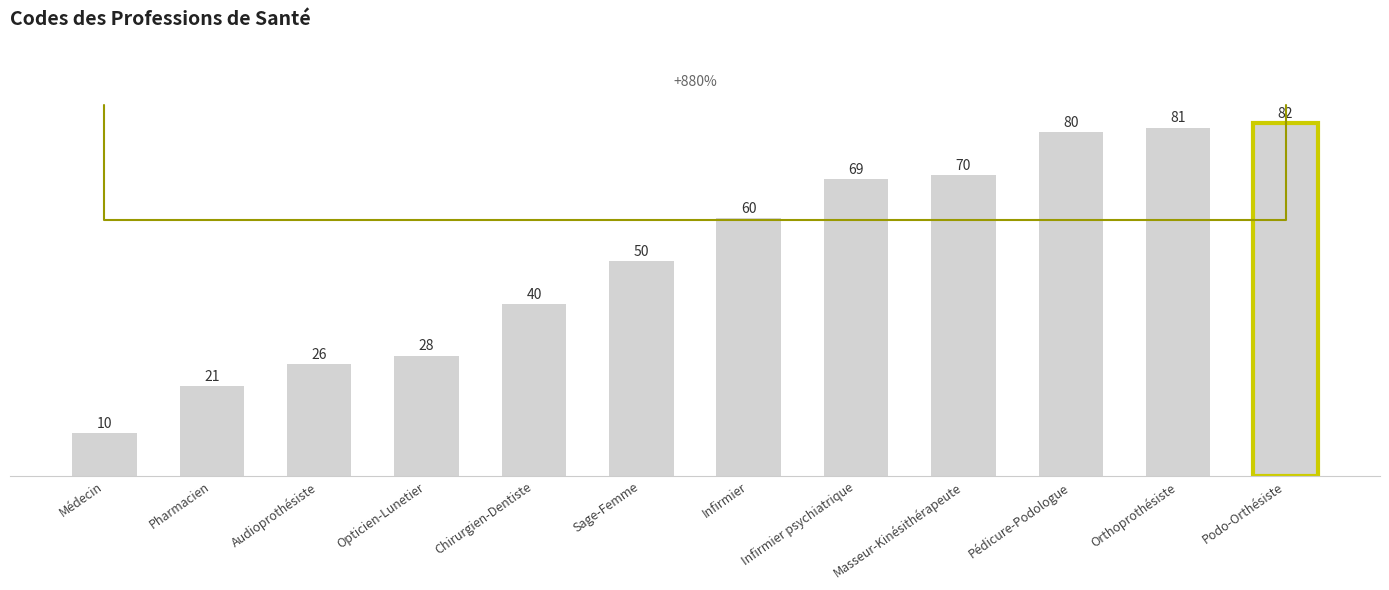

How many data points does each series have?

12